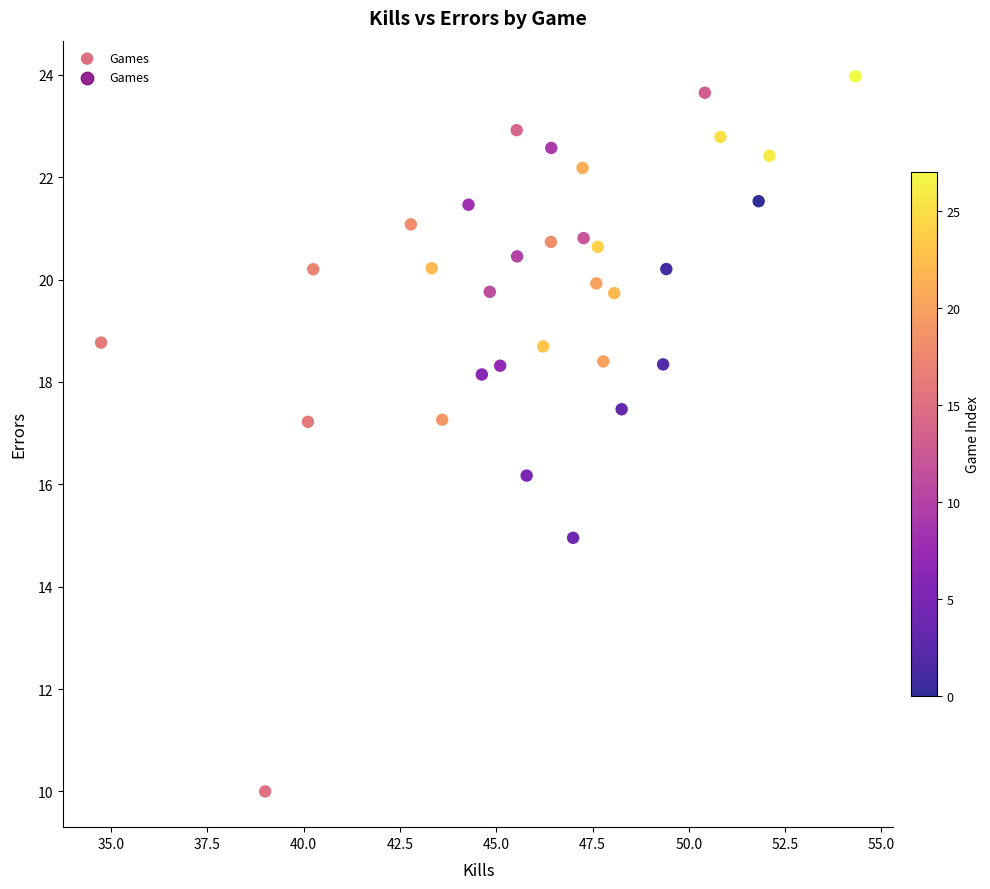

What is the range of Y values (max minus min)?

14.0